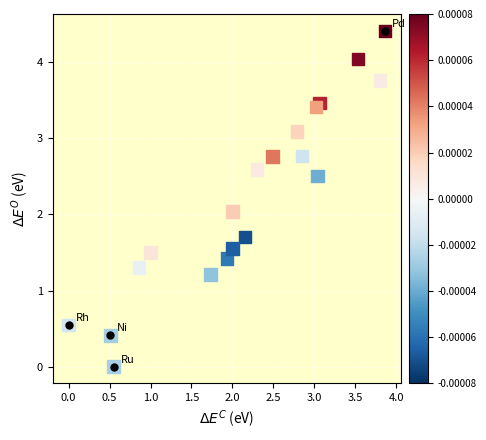

What is the range of Y values (max minus min)?

4.4